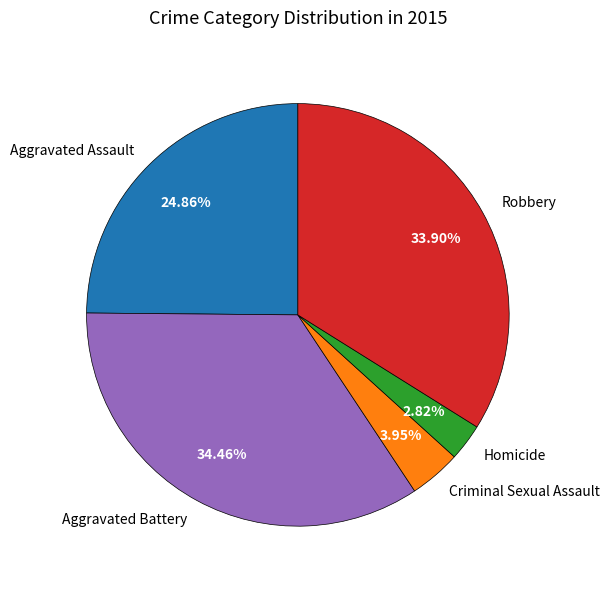

True or false: Aggravated Assault accounts for 39% of the total.

False